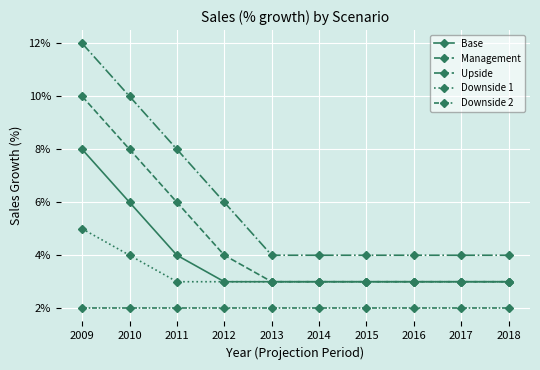

Which has a higher value, 2016 or 2011?

2011